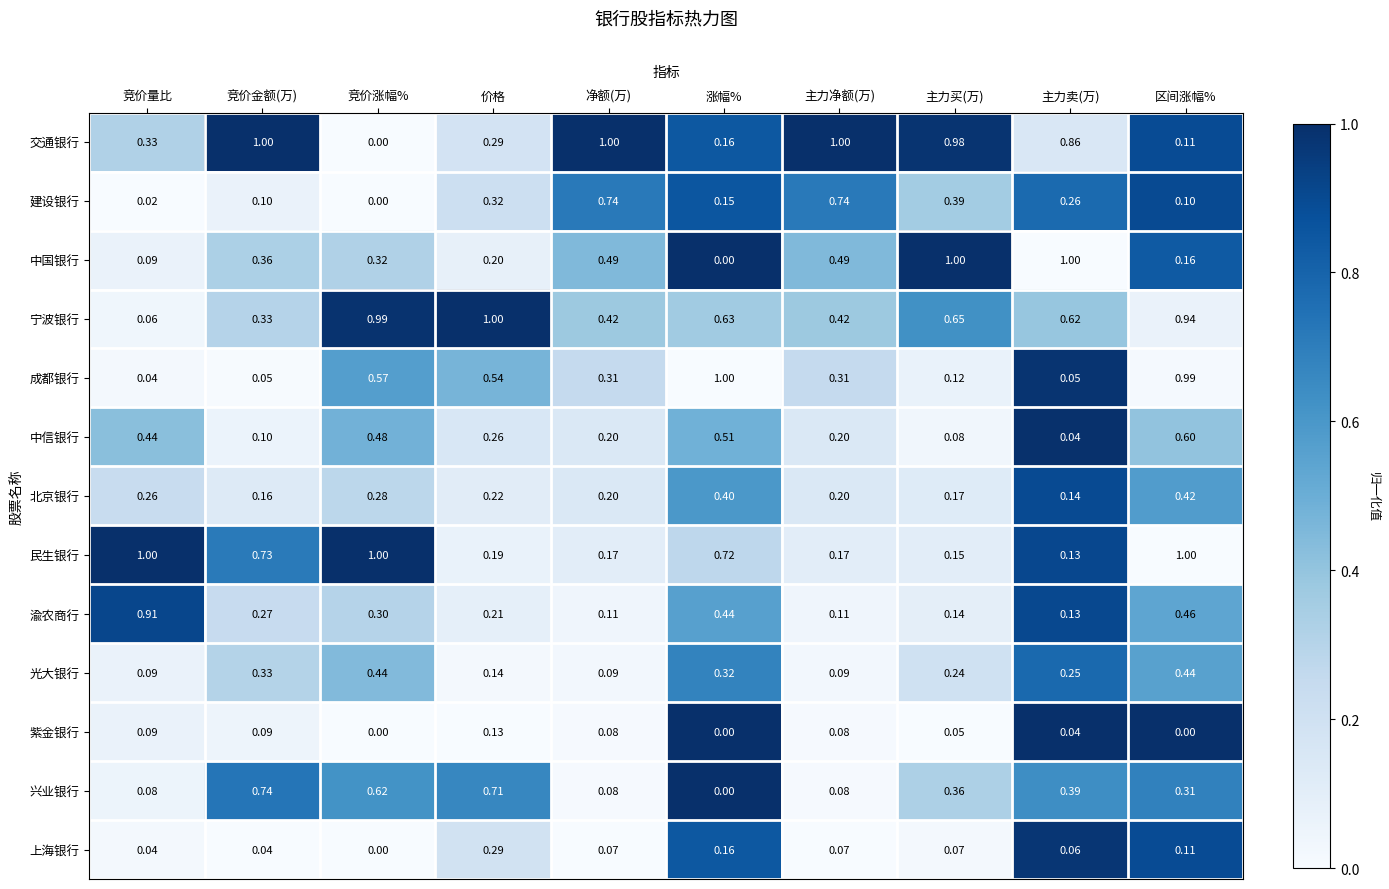

Count the number of categories in the chart.

10